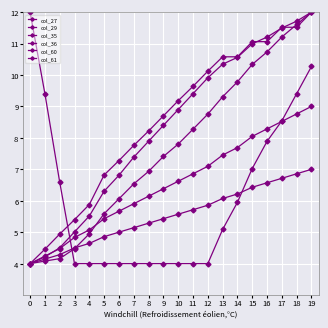

Between 16 and 3, which is larger?

16